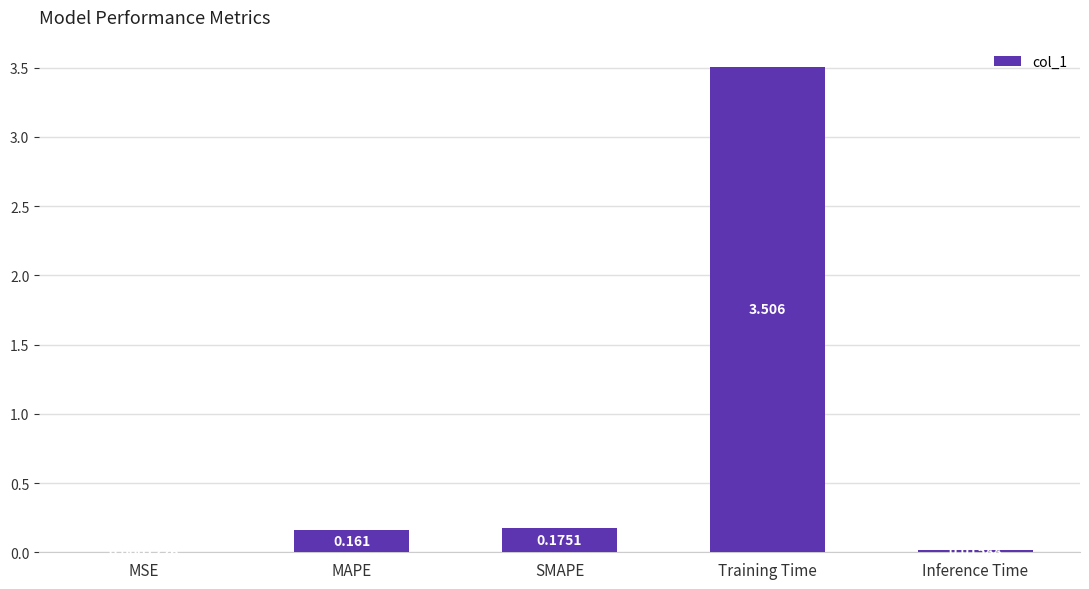

Which has a higher value, SMAPE or Inference Time?

SMAPE